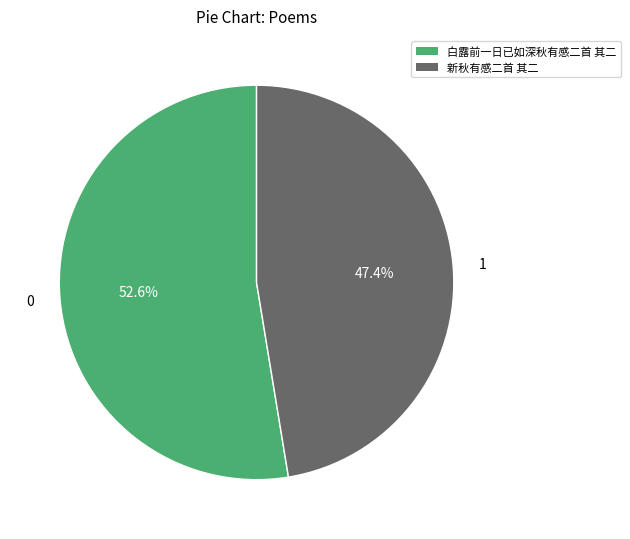

Count the number of slices in the pie.

2